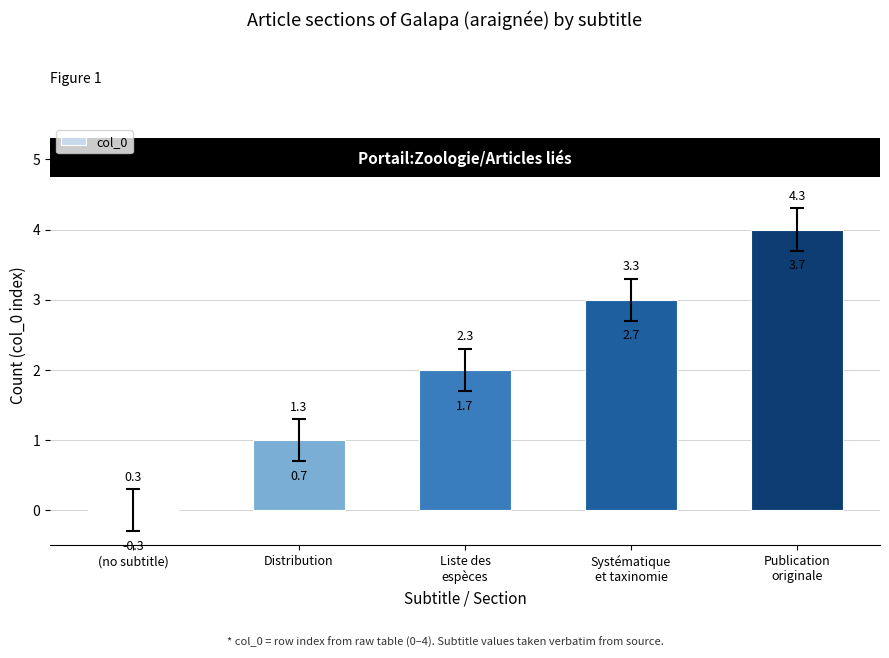

Are the bars horizontal?

No